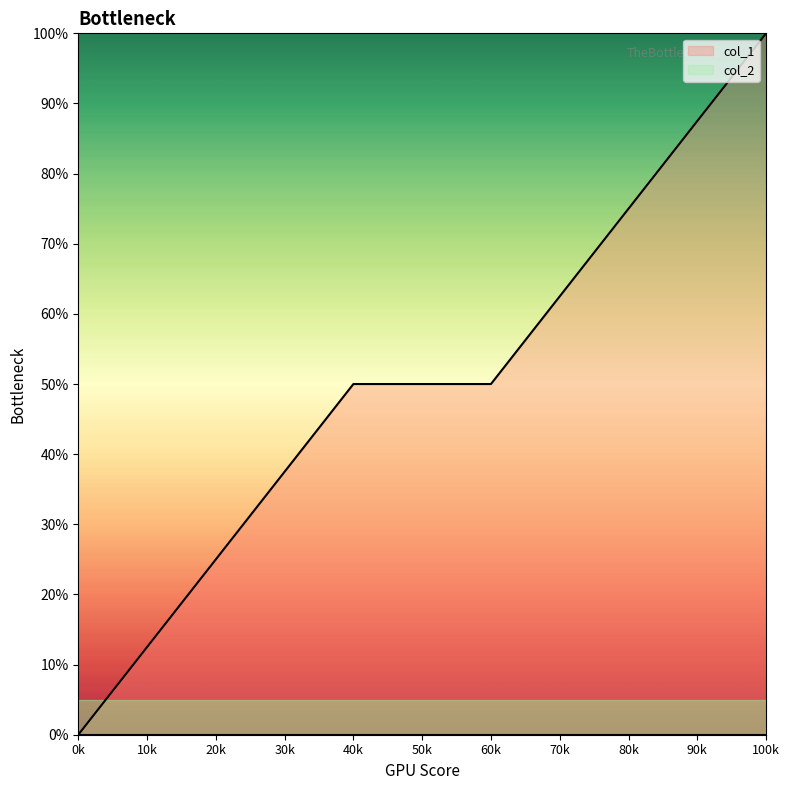

What is the difference between the maximum and minimum values?

100